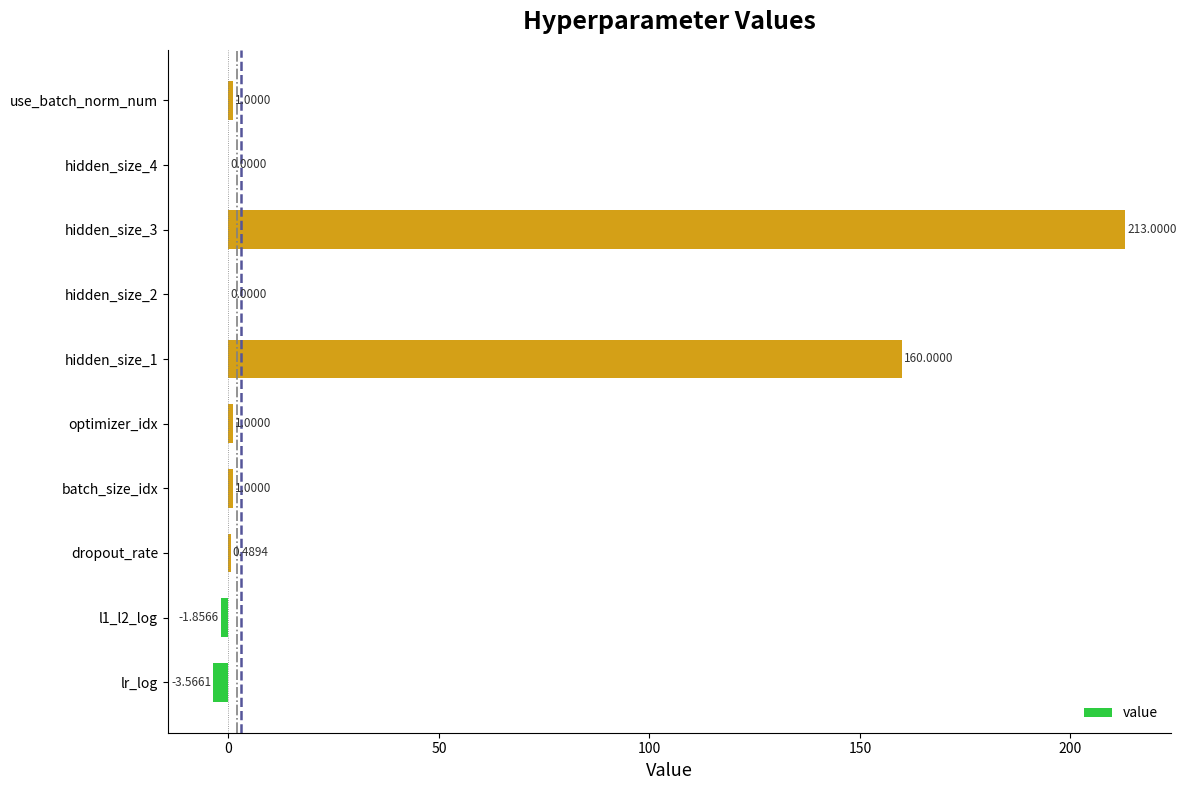

What is the sum of all values?

371.1